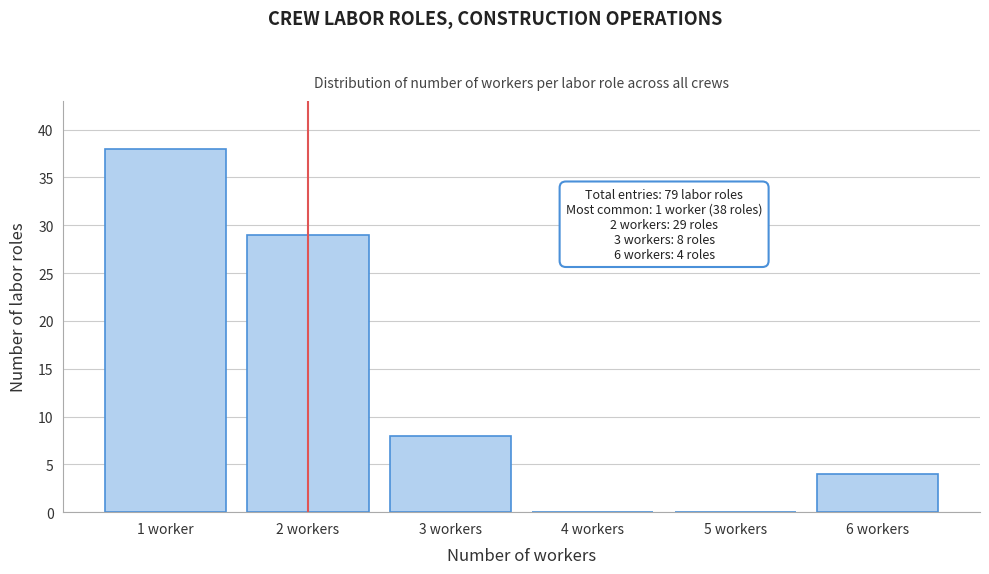

Reading right to left, list all the values displayed in this chart.

6 workers=4	5 workers=0	4 workers=0	3 workers=8	2 workers=29	1 worker=38